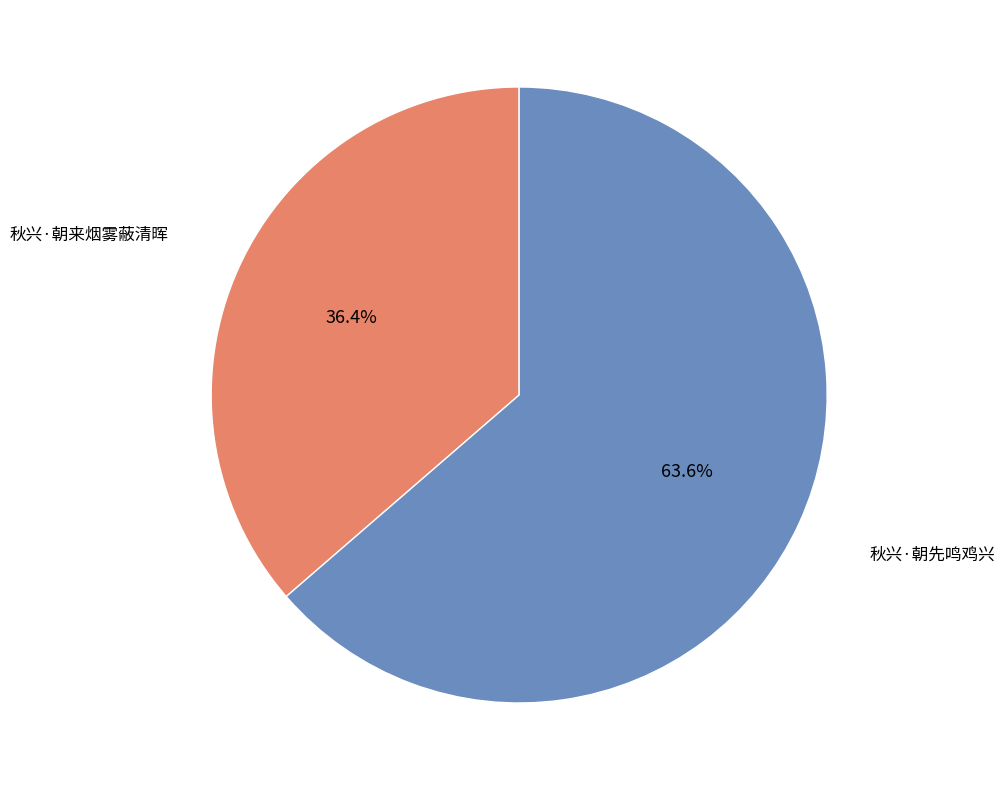

Is it true that 秋兴·朝先鸣鸡兴 is 64% of the pie?

True